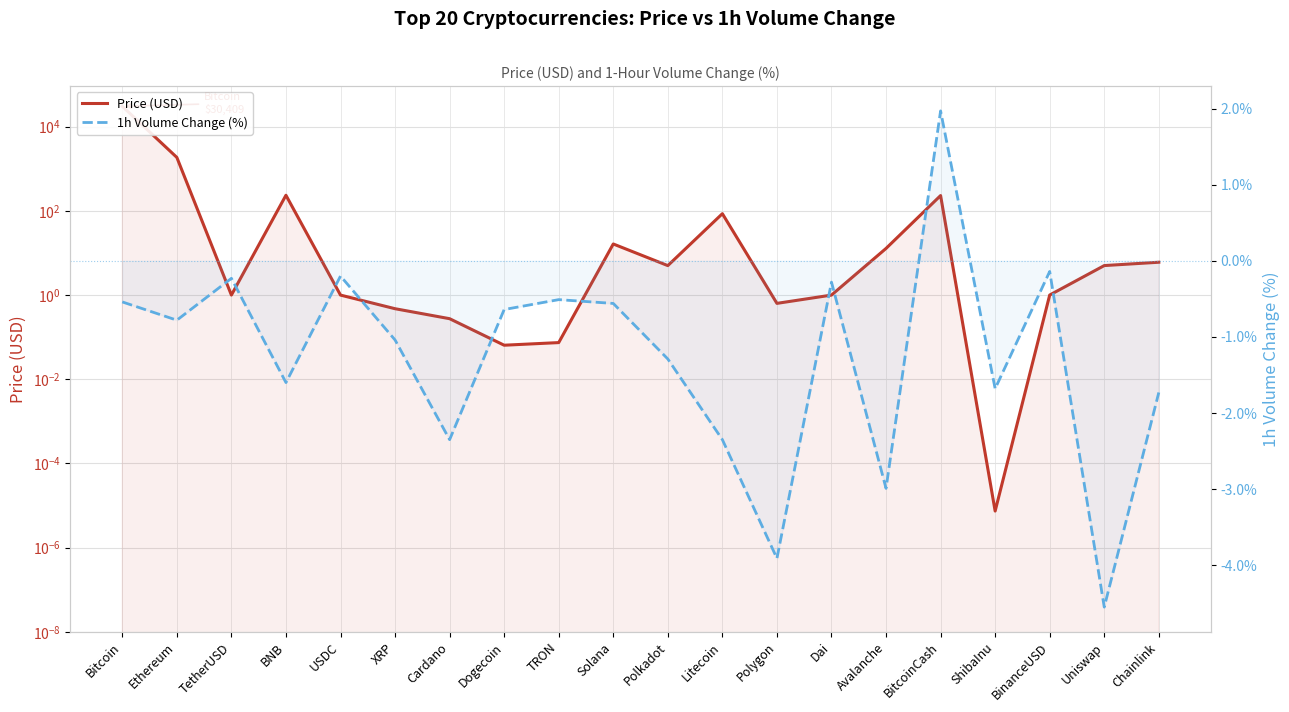

Reading left to right, transcribe all the data shown in this chart.

Price (USD): Bitcoin=30409.3	Ethereum=1860.2	TetherUSD=1.0	BNB=234.9	USDC=1.0	XRP=0.5	Cardano=0.3	Dogecoin=0.1	TRON=0.1	Solana=16.4	Polkadot=5.0	Litecoin=85.7	Polygon=0.6	Dai=1.0	Avalanche=12.8	BitcoinCash=231.1	ShibaInu=0.0	BinanceUSD=1.0	Uniswap=5.0	Chainlink=6.0
1h Volume Change (%): Bitcoin=-0.5	Ethereum=-0.8	TetherUSD=-0.2	BNB=-1.6	USDC=-0.2	XRP=-1.0	Cardano=-2.4	Dogecoin=-0.6	TRON=-0.5	Solana=-0.6	Polkadot=-1.3	Litecoin=-2.4	Polygon=-3.9	Dai=-0.3	Avalanche=-3.0	BitcoinCash=2.0	ShibaInu=-1.7	BinanceUSD=-0.1	Uniswap=-4.5	Chainlink=-1.7